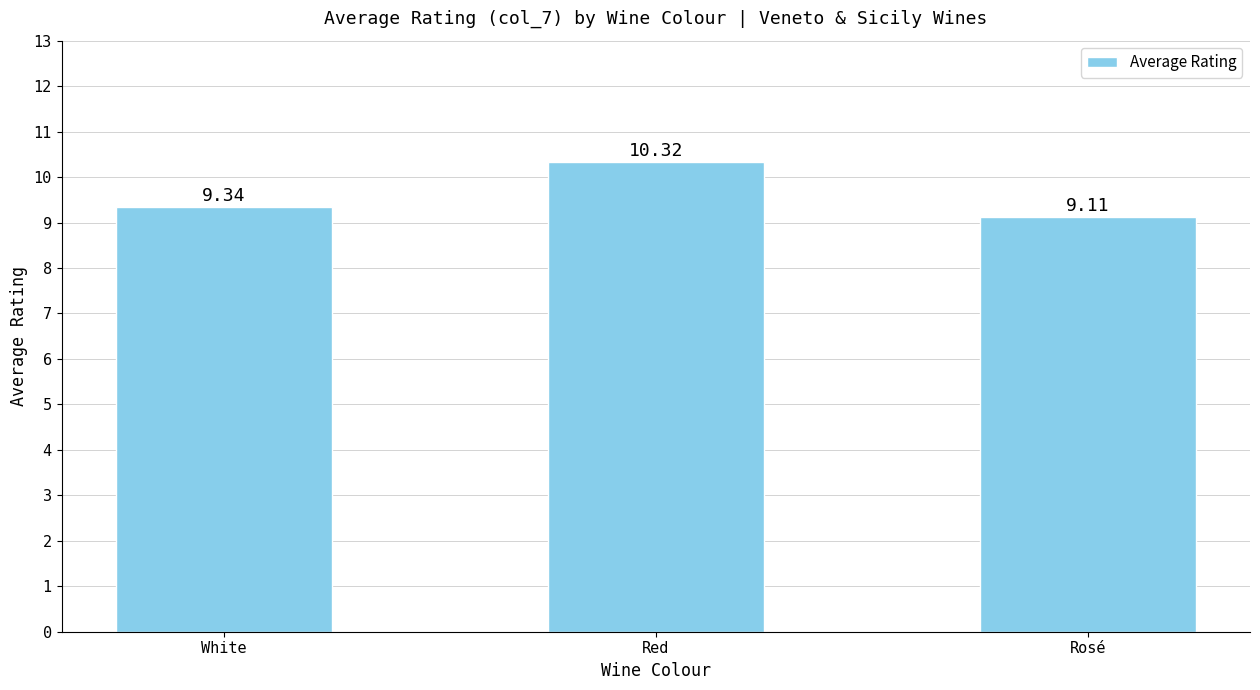

What is the sum of all values?

28.8